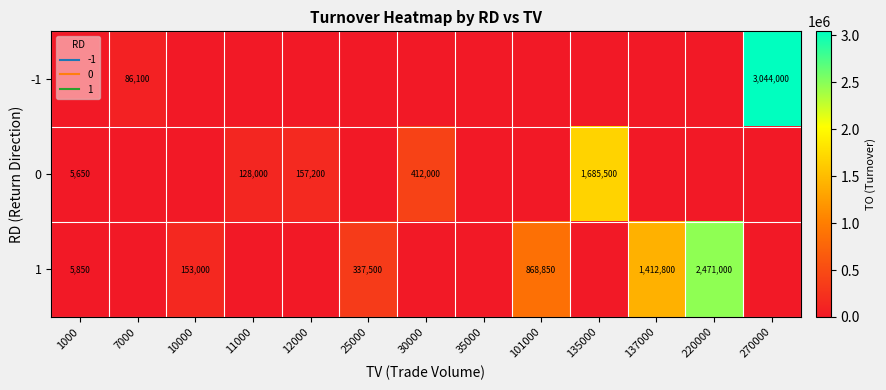

Which series changed the most between 12000 and 220000?

1